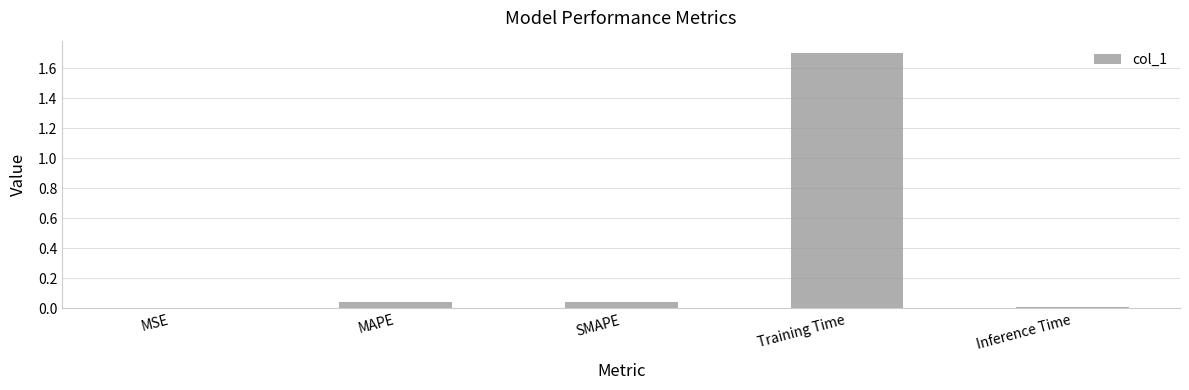

Between SMAPE and MSE, which is larger?

SMAPE